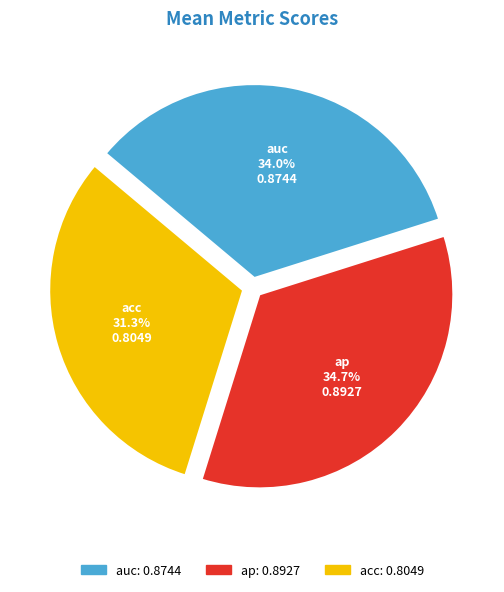

Do acc and auc together represent more than half of the pie?

Yes